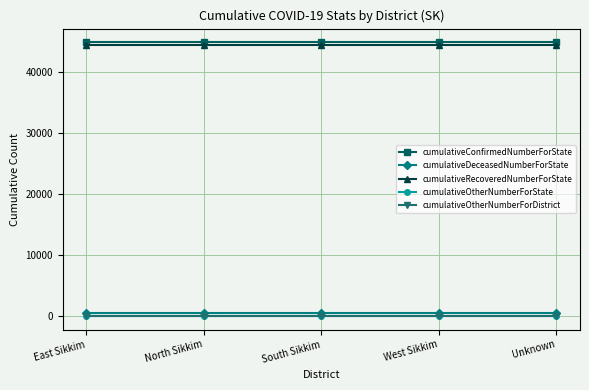

The cumulativeConfirmedNumberForState series shows 44932 at North Sikkim. True or false?

True